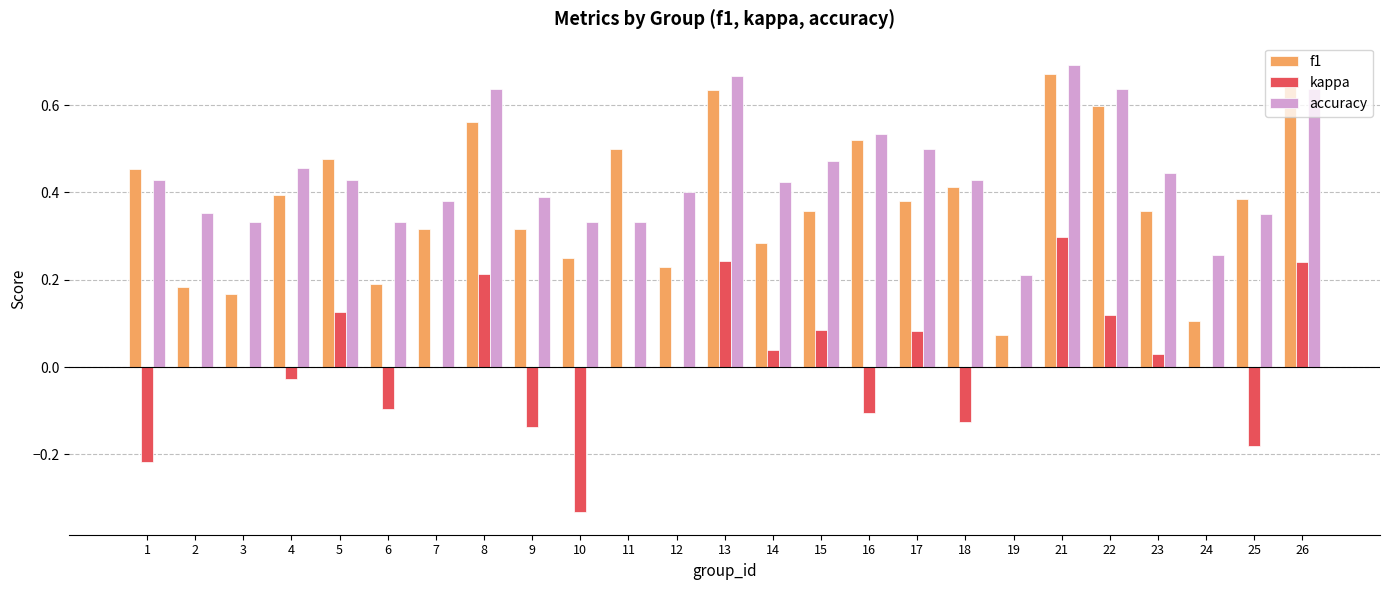

The value of f1 at 9 is 0.3. True or false?

True